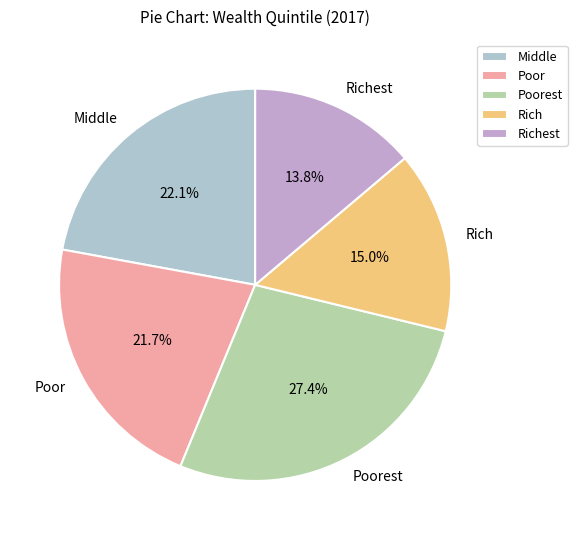

Which slice is the largest?

Poorest